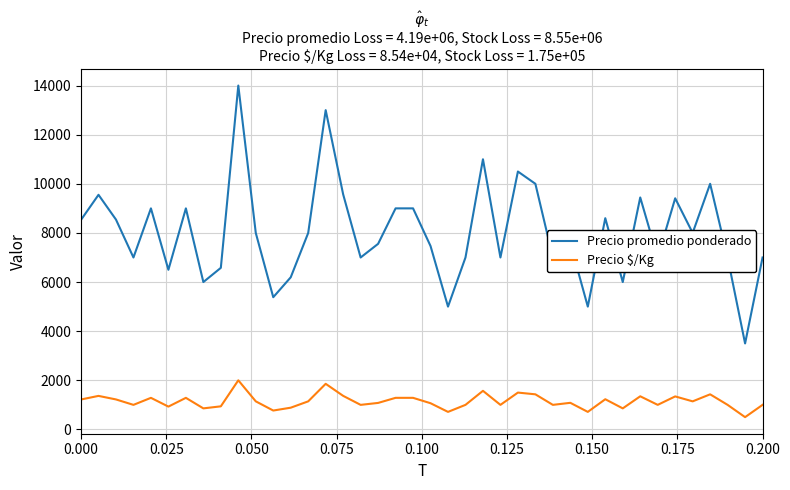

What is the smallest value displayed?

500